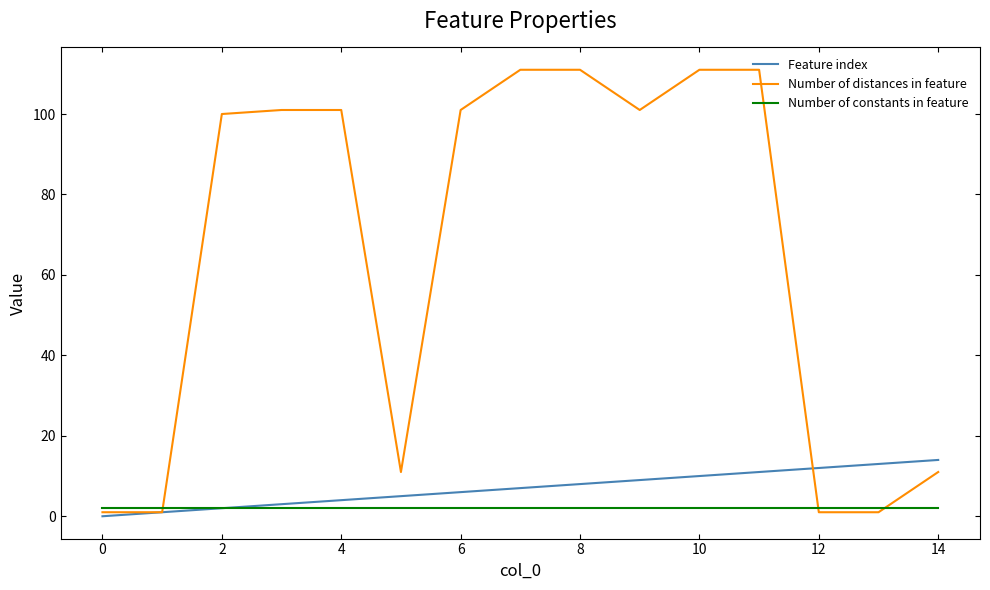

List the series in order of their peak value, lowest first.

Number of constants in feature, Feature index, Number of distances in feature